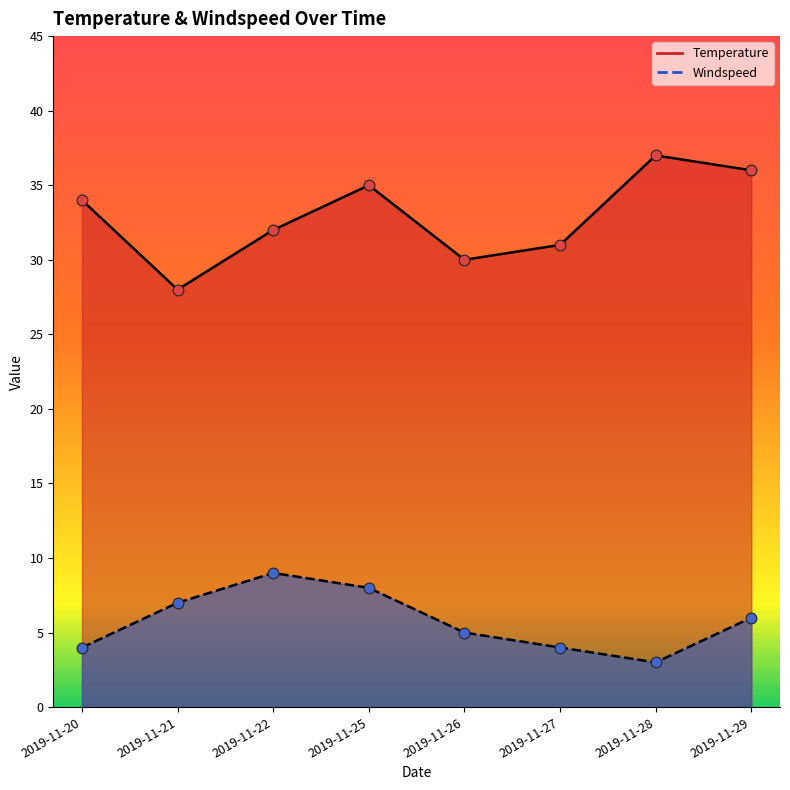

At which category is the sum across all series the highest?

2019-11-25